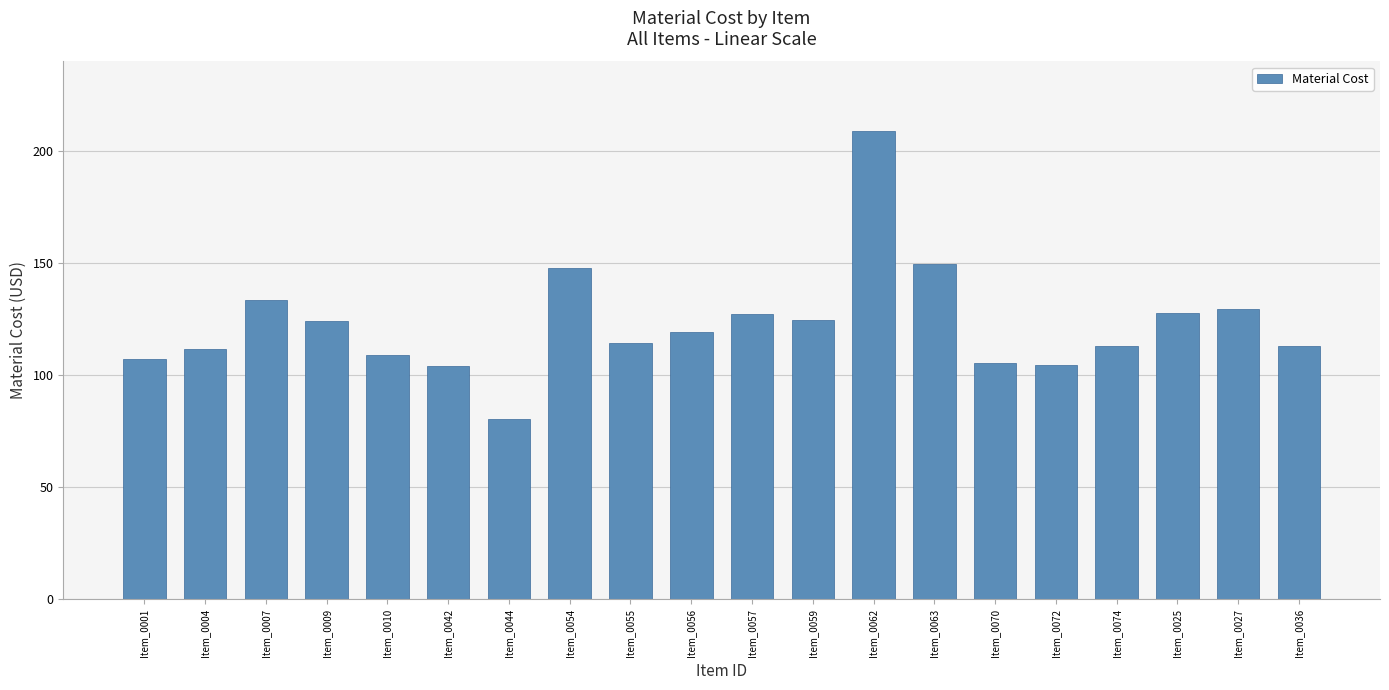

Read the value at Item_0036.

113.0